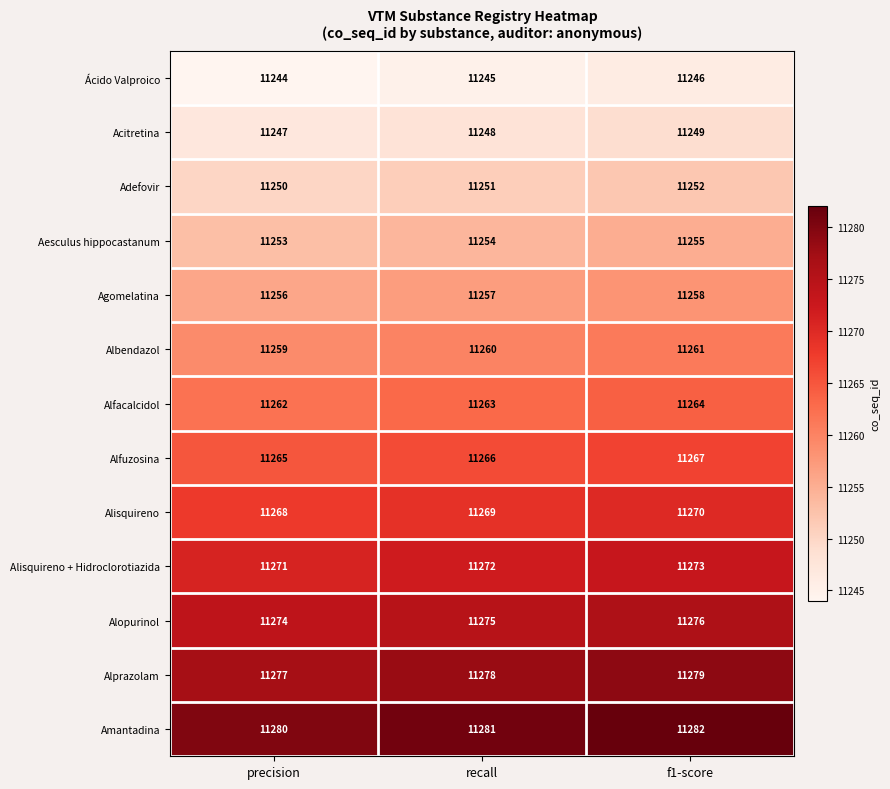

What is the spread (max minus min) of values at recall?

36